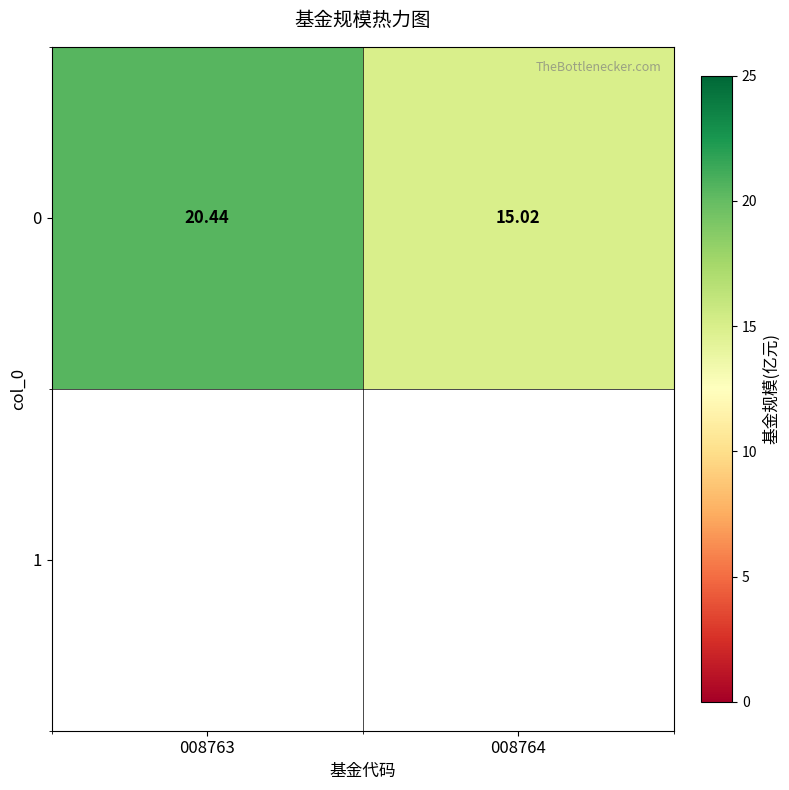

Which label corresponds to the smallest value in the chart?

008764